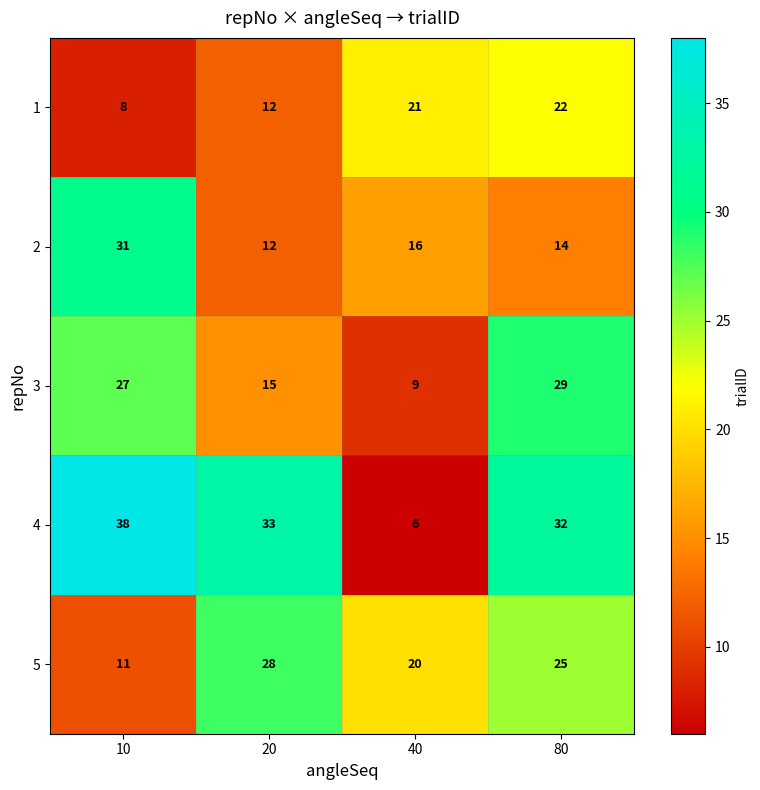

Which category has the highest value in the 1 series?

80